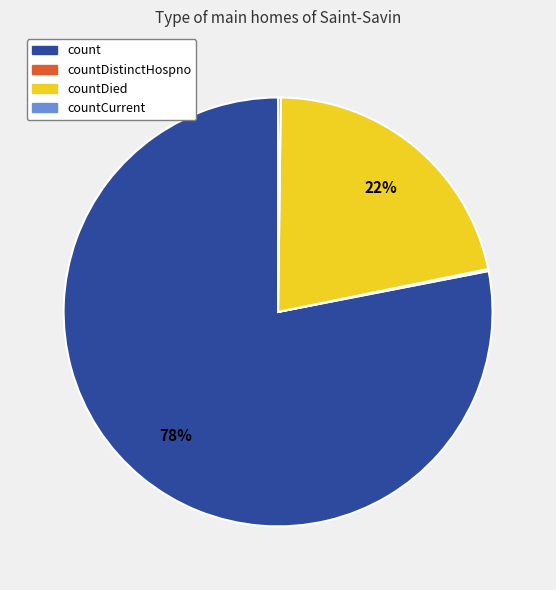

To the nearest percent, what is the difference between the largest and smallest slice percentages?

78%